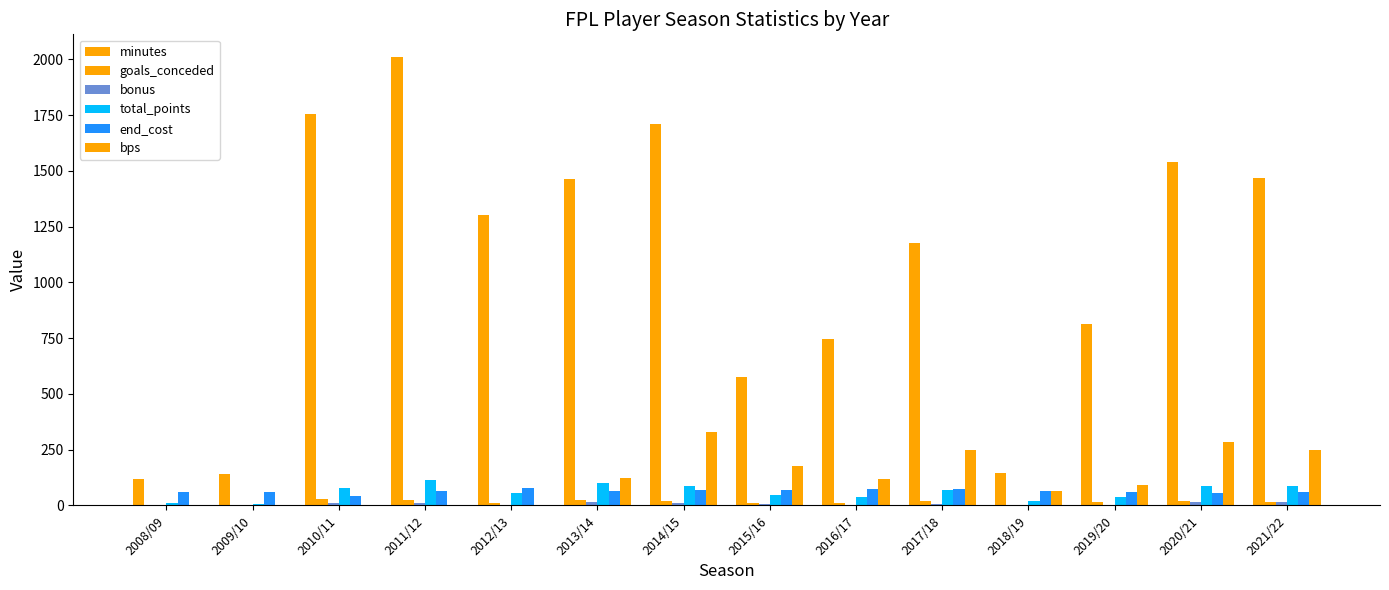

How many series are shown in this chart?

6